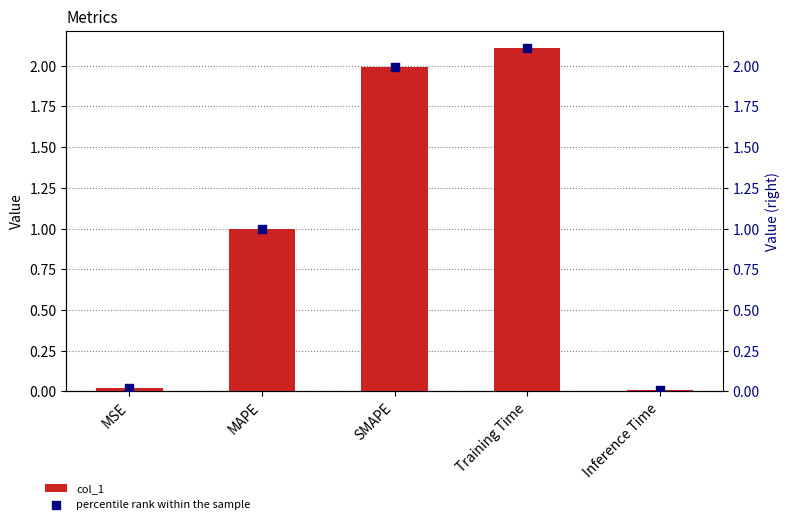

Is the value of percentile rank within the sample at SMAPE greater than the value of col_1 at MSE?

Yes